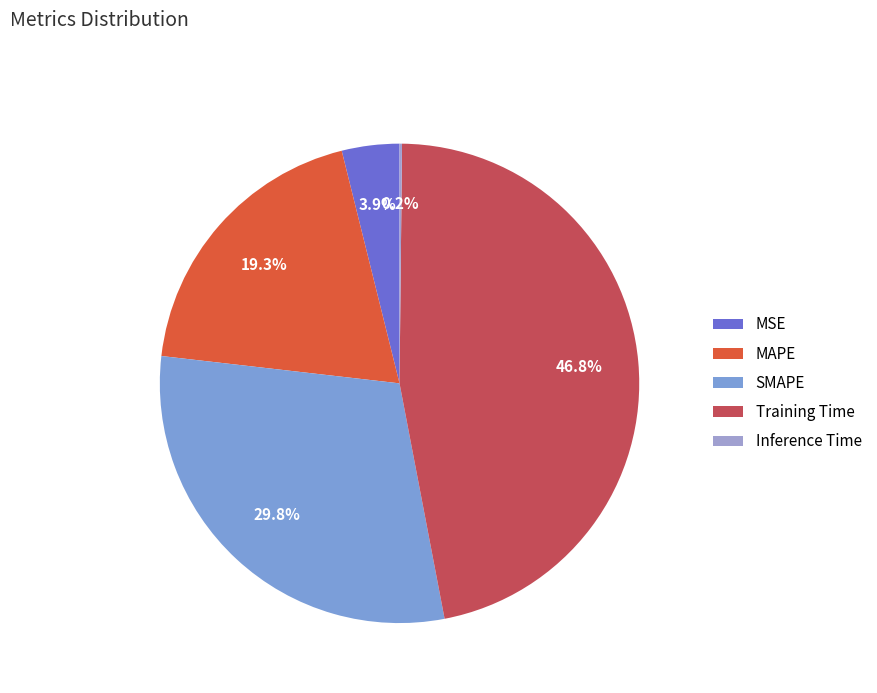

How many segments does this pie chart have?

5